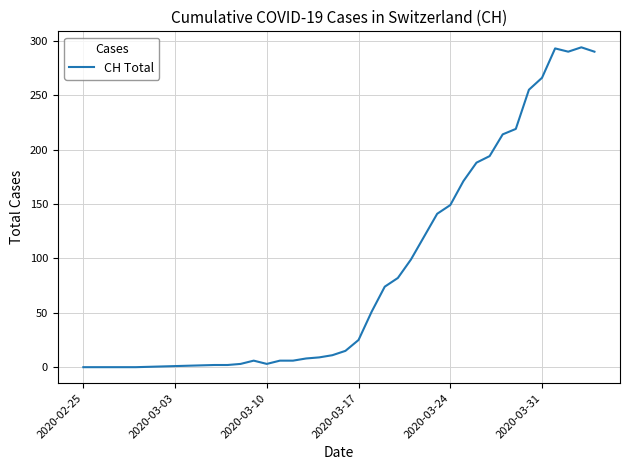

What is the maximum value shown in the chart?

294